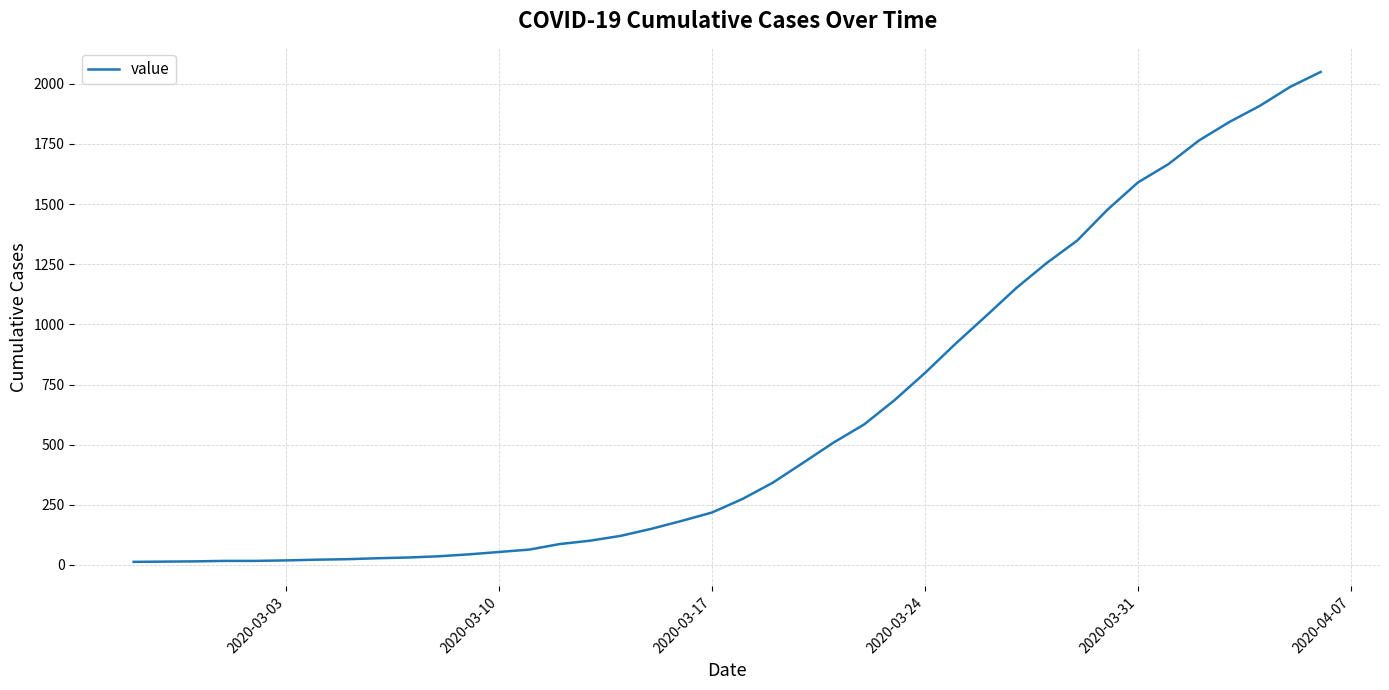

What is the difference between the maximum and minimum values?

2036